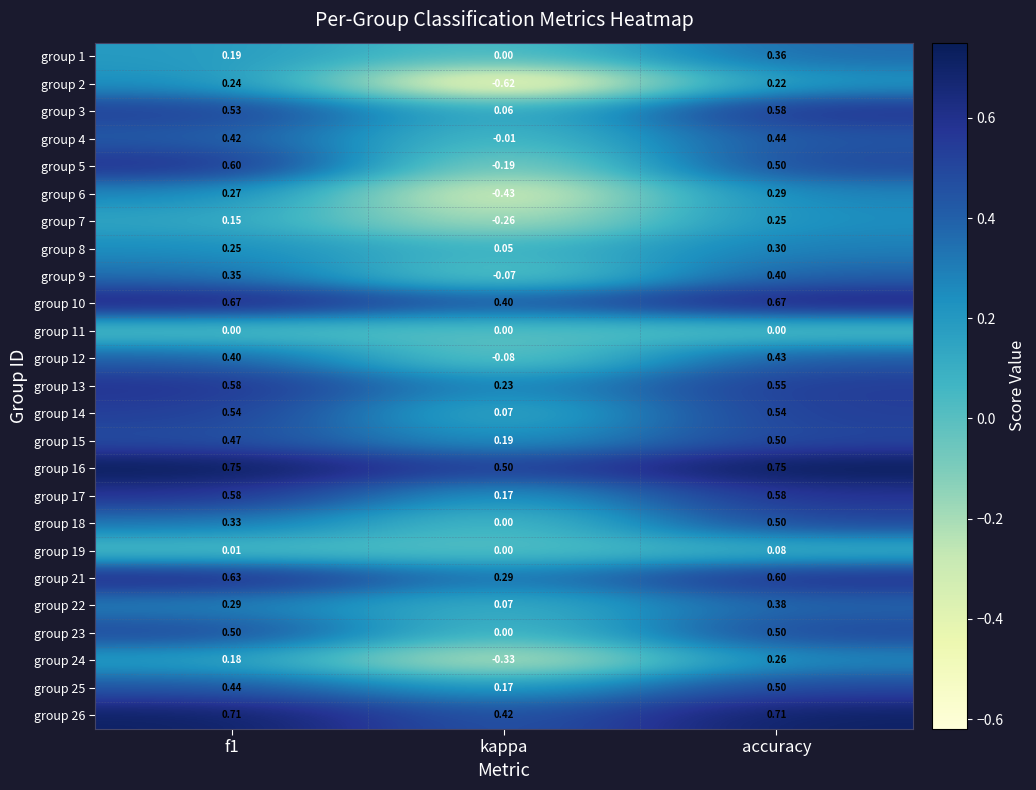

At which label is group 23 closest to 0?

kappa